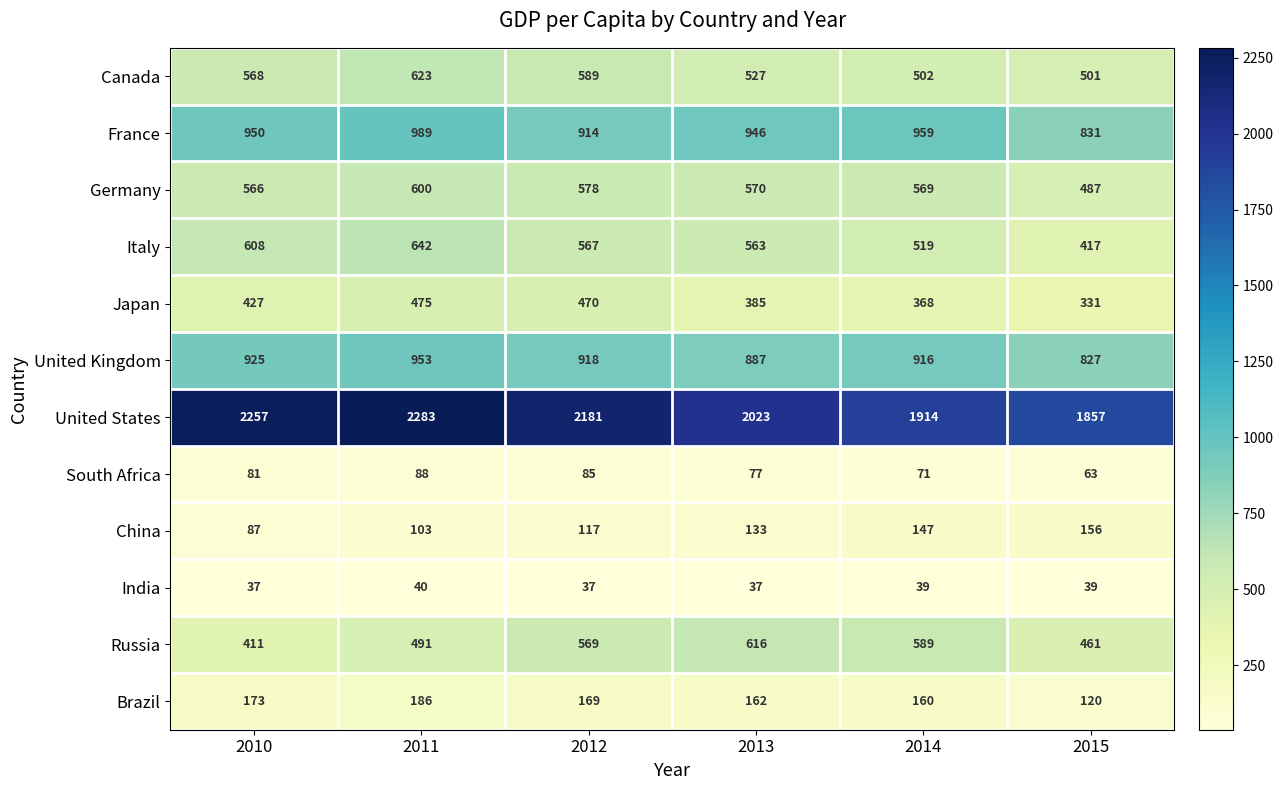

True or false: Germany has a value of 570 at 2013.

True